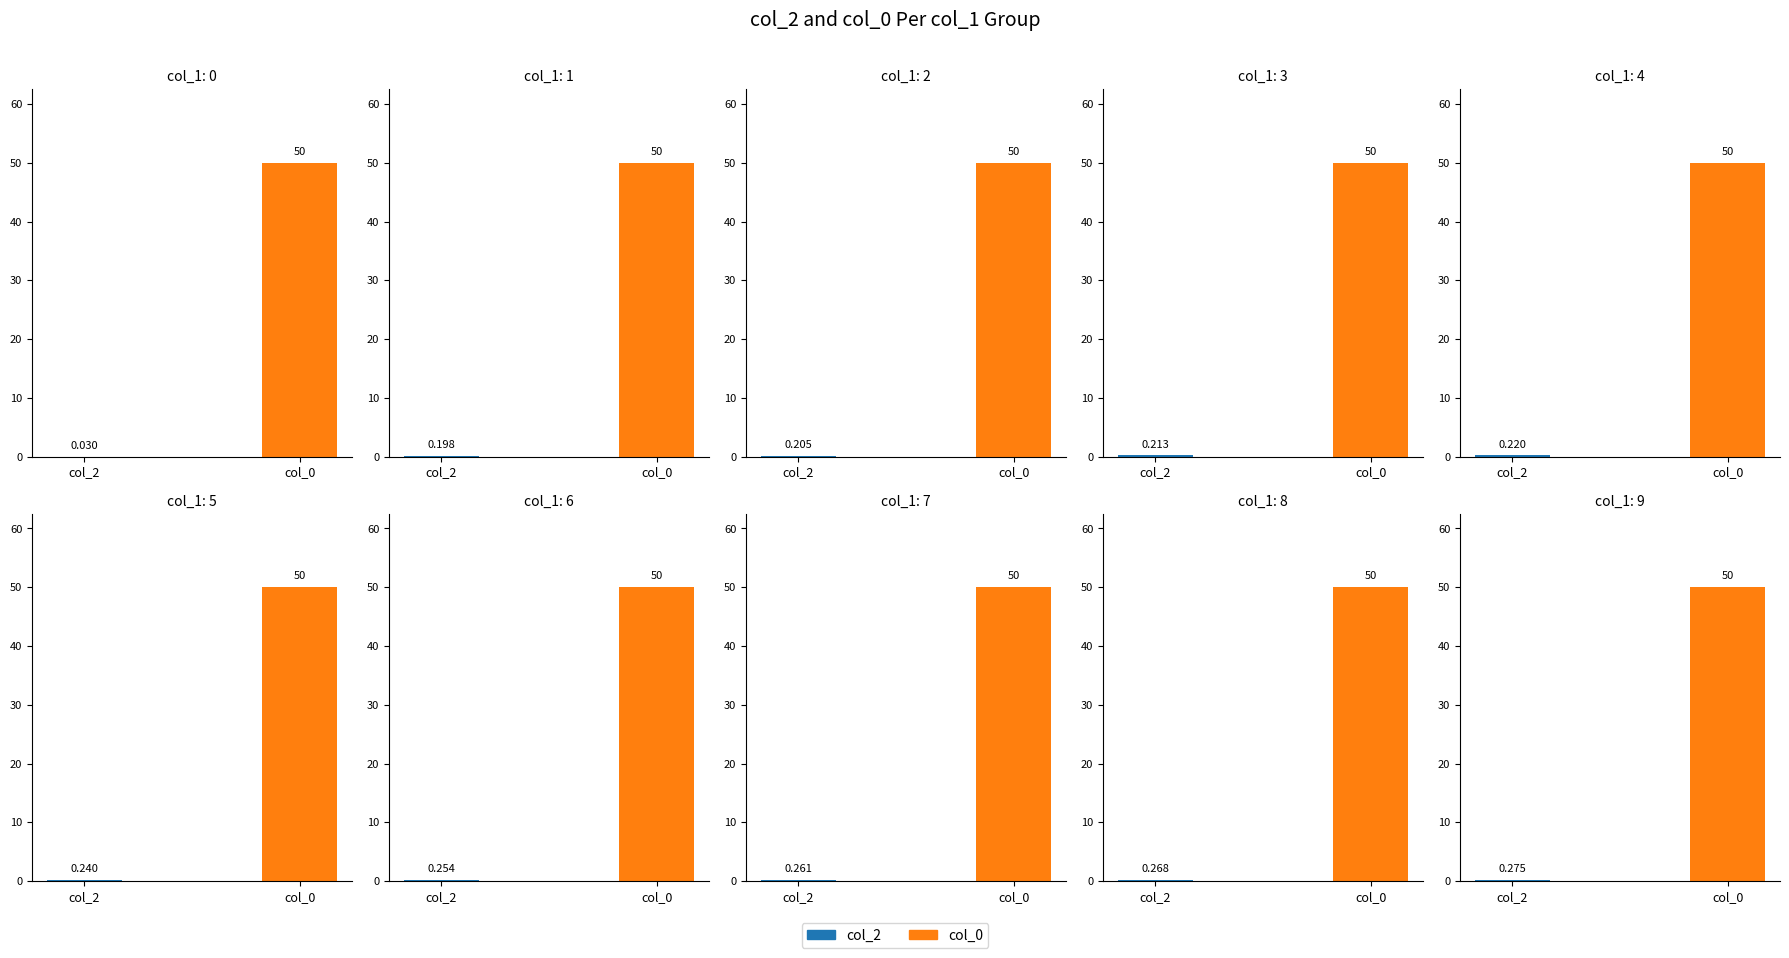

What is the sum of the col_0 values at 18 and 4?

100.0